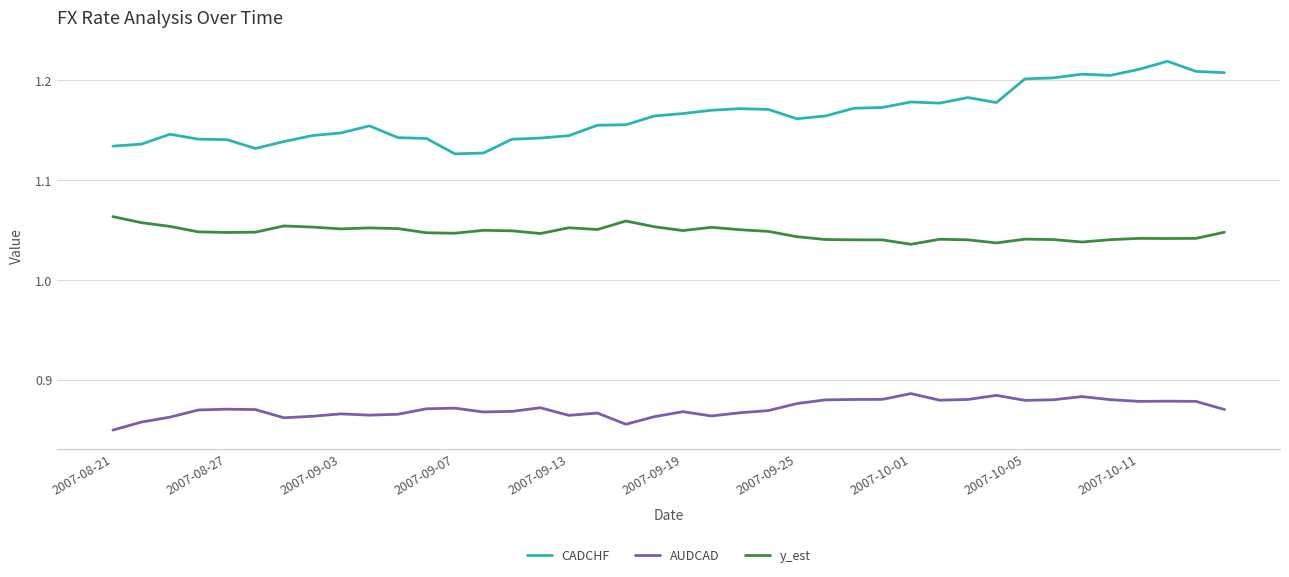

True or false: AUDCAD and CADCHF intersect in this chart.

False